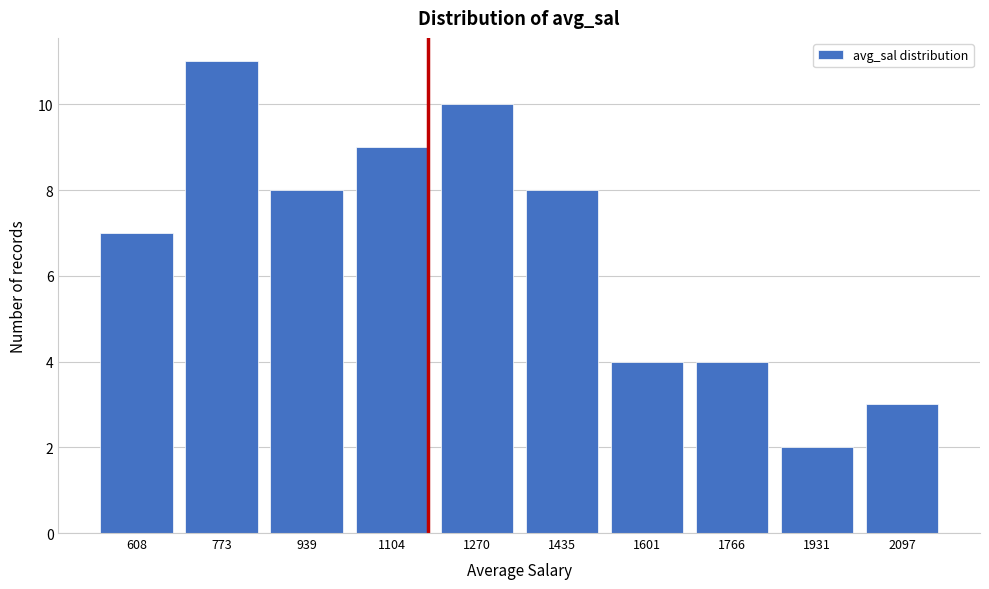

Reading right to left, what are all the values shown in this chart?

2097=3	1931=2	1766=4	1601=4	1435=8	1270=10	1104=9	939=8	773=11	608=7